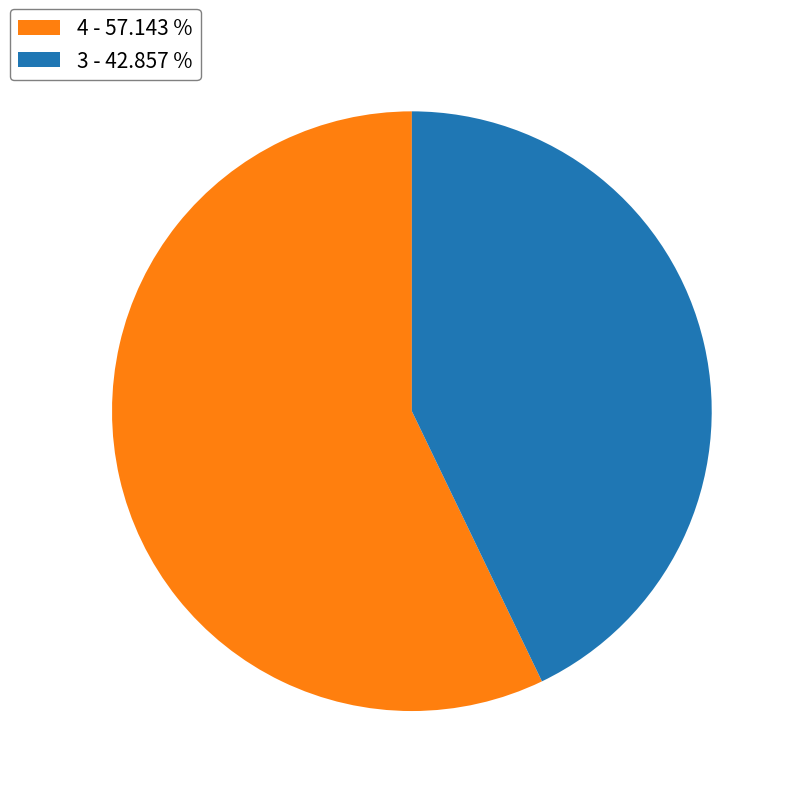

Is there any slice that represents more than half of the pie?

Yes